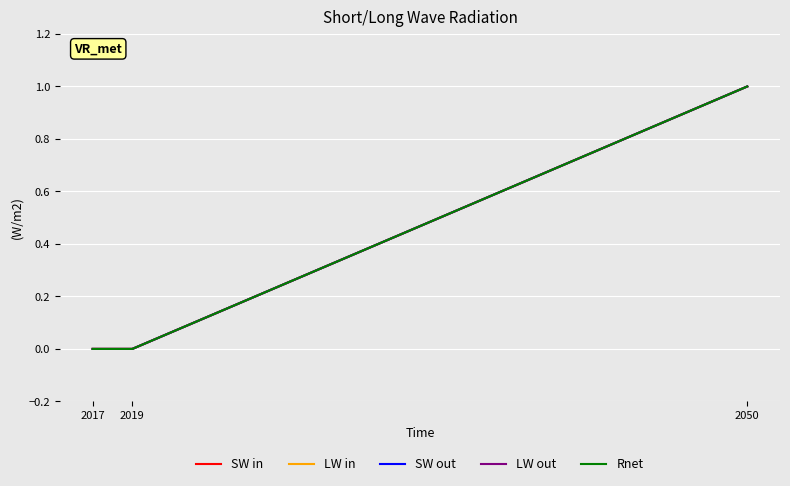

How many distinct data groups are displayed?

5